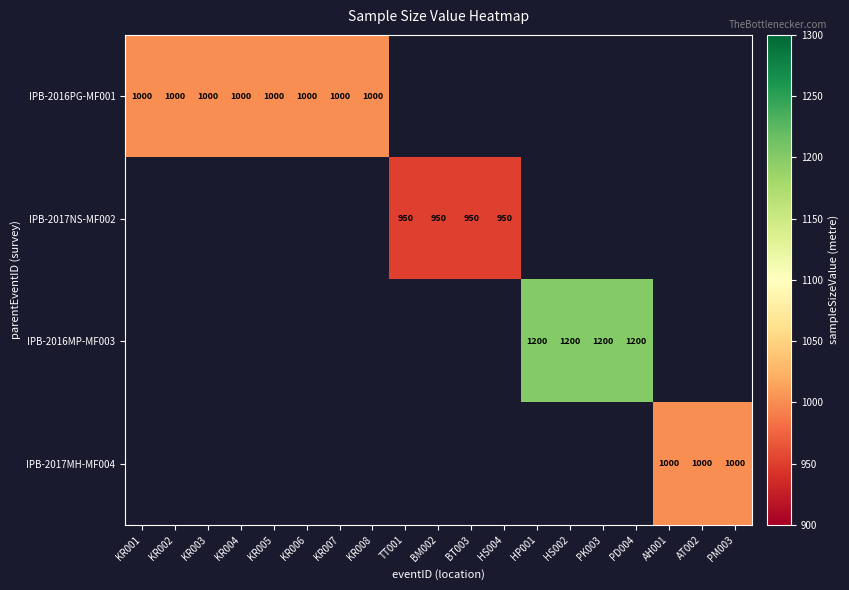

Is it true that IPB-2016MP-MF003 equals 1200 at PD004?

True